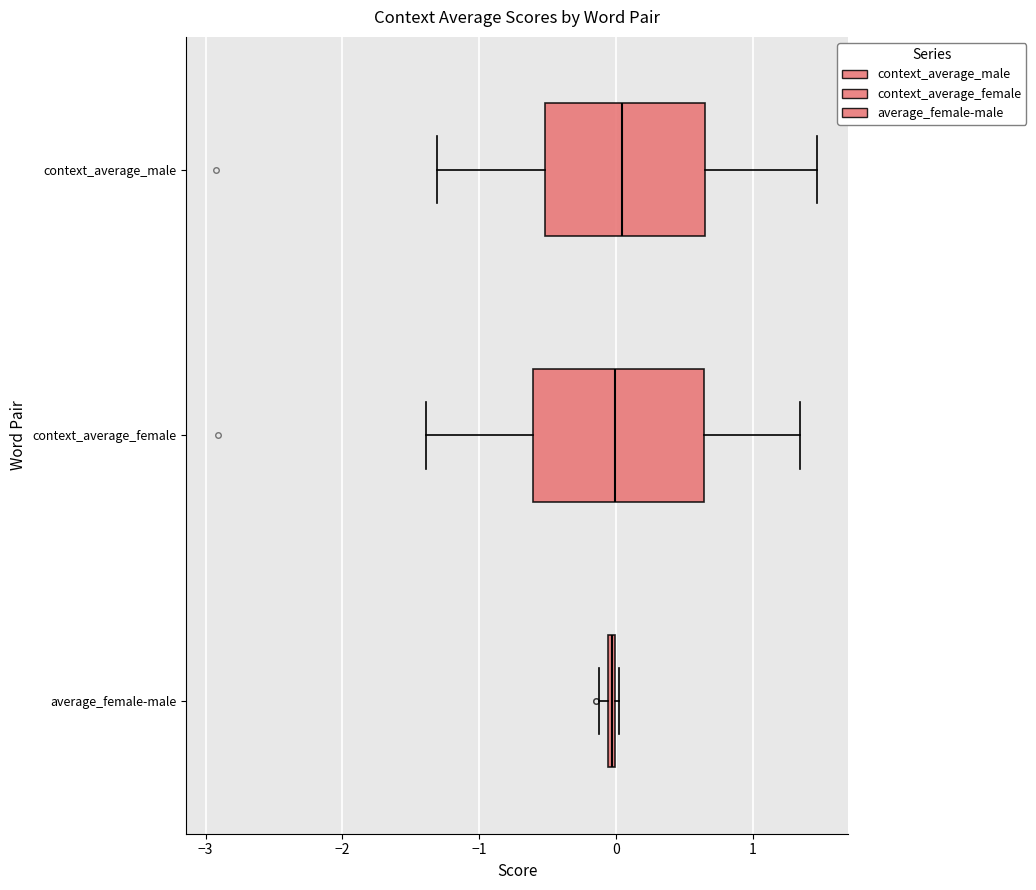

Where is the right edge of the box for context_average_male on the x-axis? The values are not printed on the chart, so give them approximately, as read against the axis.

0.6